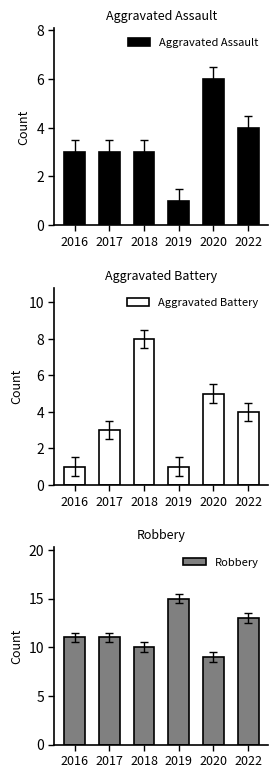

What is the highest value of the Robbery series?

15